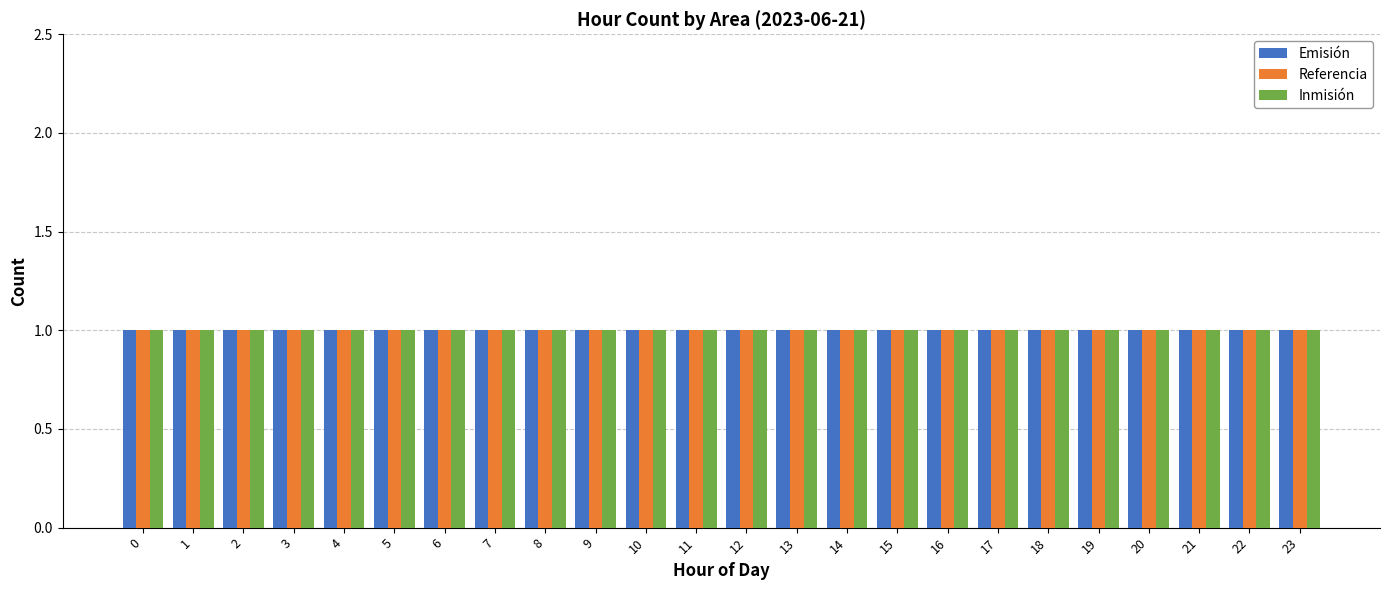

How many distinct data groups are displayed?

3